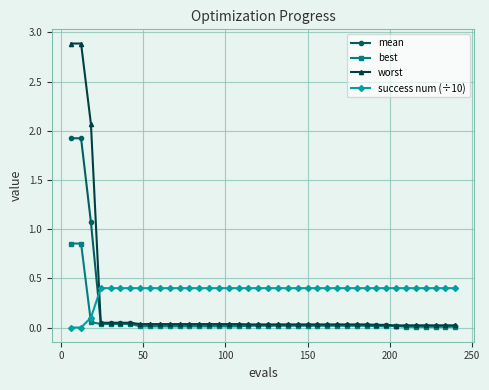

Which series has the widest spread of values?

worst